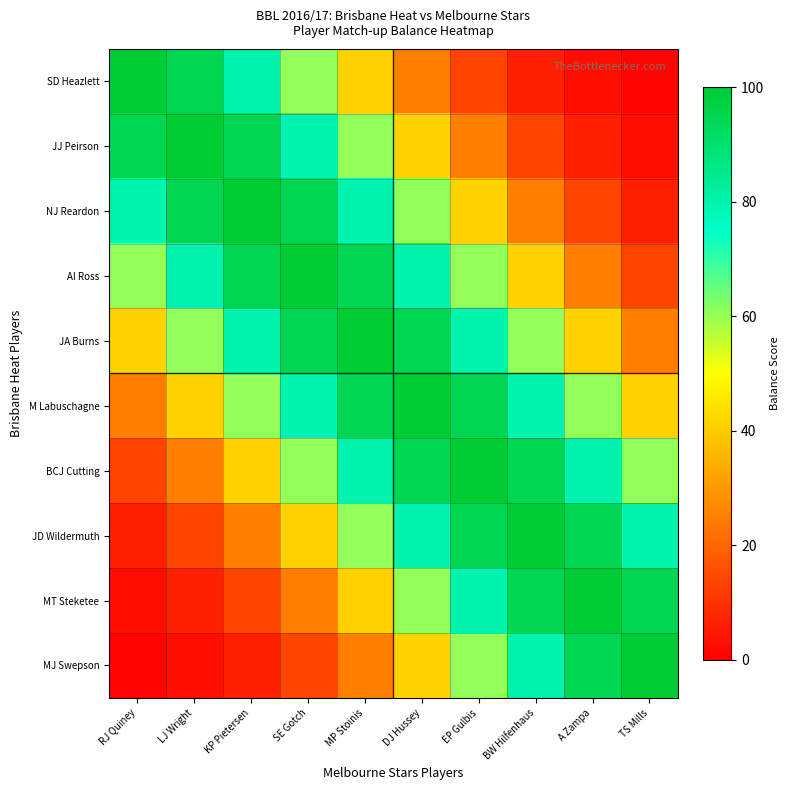

At which category is the sum across all series the highest?

MP Stoinis